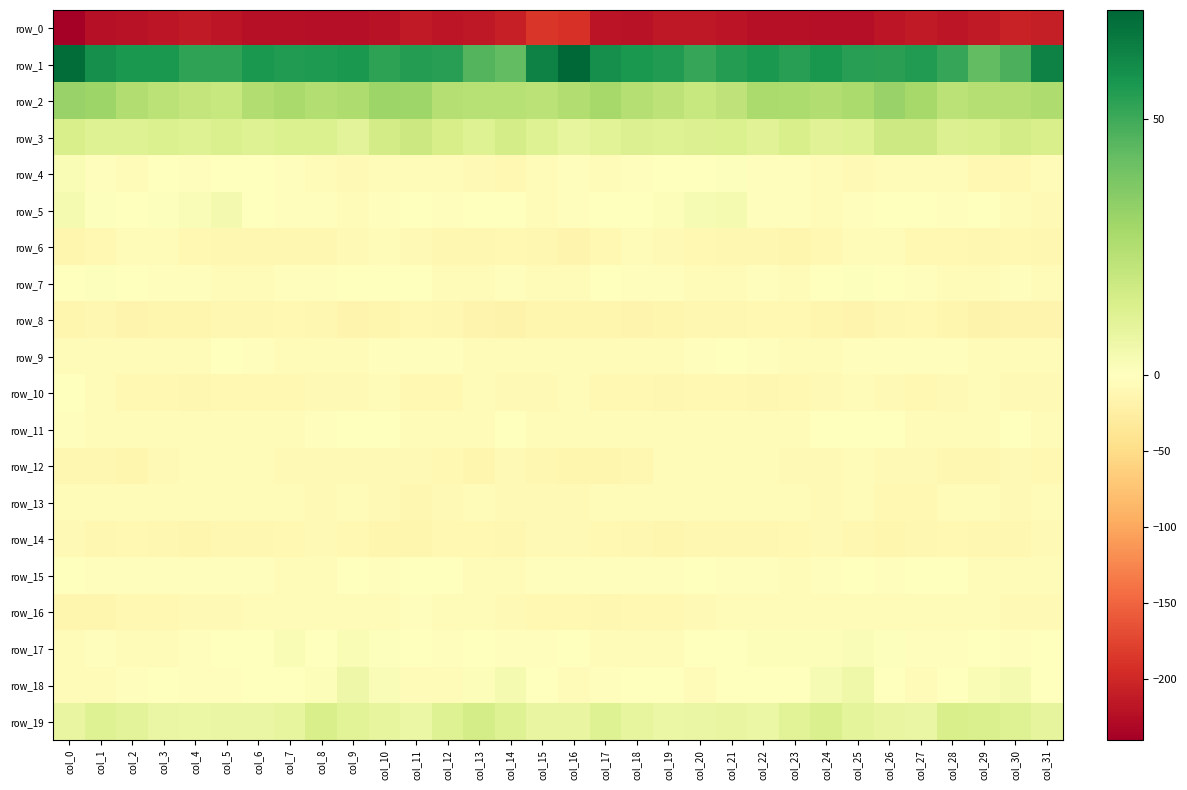

How many values in the row_8 series exceed -13?

12